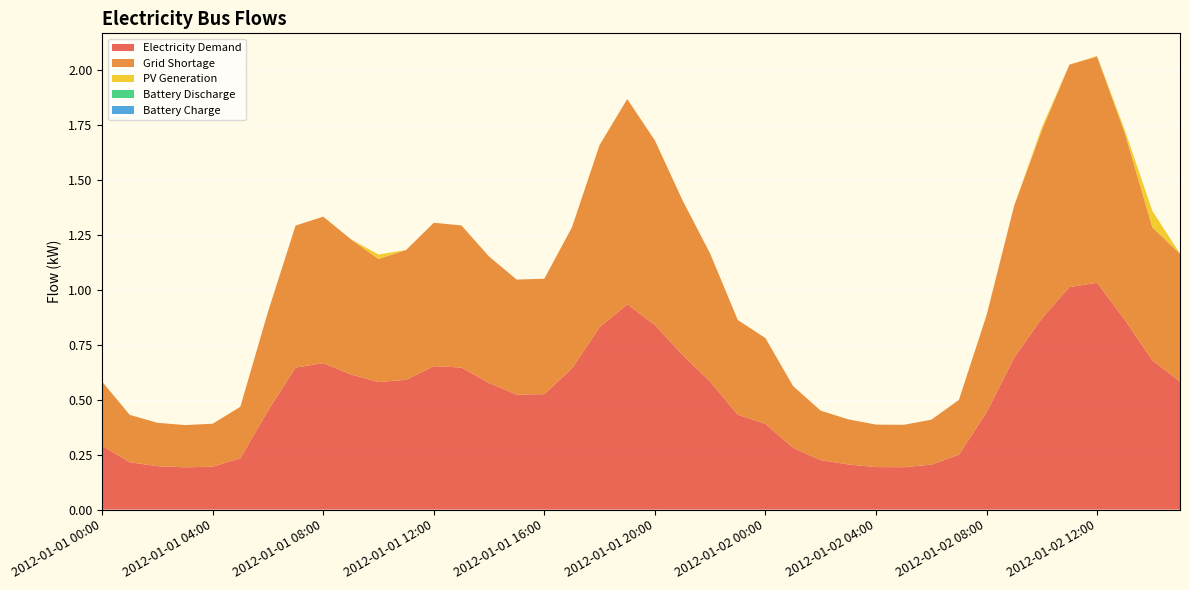

Reading left to right, transcribe all the data shown in this chart.

Electricity Demand: 2012-01-01 00:00=0.3	2012-01-01 01:00=0.2	2012-01-01 02:00=0.2	2012-01-01 03:00=0.2	2012-01-01 04:00=0.2	2012-01-01 05:00=0.2	2012-01-01 06:00=0.4	2012-01-01 07:00=0.6	2012-01-01 08:00=0.7	2012-01-01 09:00=0.6	2012-01-01 10:00=0.6	2012-01-01 11:00=0.6	2012-01-01 12:00=0.7	2012-01-01 13:00=0.6	2012-01-01 14:00=0.6	2012-01-01 15:00=0.5	2012-01-01 16:00=0.5	2012-01-01 17:00=0.6	2012-01-01 18:00=0.8	2012-01-01 19:00=0.9	2012-01-01 20:00=0.8	2012-01-01 21:00=0.7	2012-01-01 22:00=0.6	2012-01-01 23:00=0.4	2012-01-02 00:00=0.4	2012-01-02 01:00=0.3	2012-01-02 02:00=0.2	2012-01-02 03:00=0.2	2012-01-02 04:00=0.2	2012-01-02 05:00=0.2	2012-01-02 06:00=0.2	2012-01-02 07:00=0.2	2012-01-02 08:00=0.4	2012-01-02 09:00=0.7	2012-01-02 10:00=0.9	2012-01-02 11:00=1.0	2012-01-02 12:00=1.0	2012-01-02 13:00=0.9	2012-01-02 14:00=0.7	2012-01-02 15:00=0.6
Grid Shortage: 2012-01-01 00:00=0.3	2012-01-01 01:00=0.2	2012-01-01 02:00=0.2	2012-01-01 03:00=0.2	2012-01-01 04:00=0.2	2012-01-01 05:00=0.2	2012-01-01 06:00=0.4	2012-01-01 07:00=0.6	2012-01-01 08:00=0.7	2012-01-01 09:00=0.6	2012-01-01 10:00=0.6	2012-01-01 11:00=0.6	2012-01-01 12:00=0.7	2012-01-01 13:00=0.6	2012-01-01 14:00=0.6	2012-01-01 15:00=0.5	2012-01-01 16:00=0.5	2012-01-01 17:00=0.6	2012-01-01 18:00=0.8	2012-01-01 19:00=0.9	2012-01-01 20:00=0.8	2012-01-01 21:00=0.7	2012-01-01 22:00=0.6	2012-01-01 23:00=0.4	2012-01-02 00:00=0.4	2012-01-02 01:00=0.3	2012-01-02 02:00=0.2	2012-01-02 03:00=0.2	2012-01-02 04:00=0.2	2012-01-02 05:00=0.2	2012-01-02 06:00=0.2	2012-01-02 07:00=0.2	2012-01-02 08:00=0.4	2012-01-02 09:00=0.7	2012-01-02 10:00=0.9	2012-01-02 11:00=1.0	2012-01-02 12:00=1.0	2012-01-02 13:00=0.9	2012-01-02 14:00=0.6	2012-01-02 15:00=0.6
PV Generation: 2012-01-01 00:00=0.0	2012-01-01 01:00=0.0	2012-01-01 02:00=0.0	2012-01-01 03:00=0.0	2012-01-01 04:00=0.0	2012-01-01 05:00=0.0	2012-01-01 06:00=0.0	2012-01-01 07:00=0.0	2012-01-01 08:00=0.0	2012-01-01 09:00=0.0	2012-01-01 10:00=0.0	2012-01-01 11:00=0.0	2012-01-01 12:00=0.0	2012-01-01 13:00=0.0	2012-01-01 14:00=0.0	2012-01-01 15:00=0.0	2012-01-01 16:00=0.0	2012-01-01 17:00=0.0	2012-01-01 18:00=0.0	2012-01-01 19:00=0.0	2012-01-01 20:00=0.0	2012-01-01 21:00=0.0	2012-01-01 22:00=0.0	2012-01-01 23:00=0.0	2012-01-02 00:00=0.0	2012-01-02 01:00=0.0	2012-01-02 02:00=0.0	2012-01-02 03:00=0.0	2012-01-02 04:00=0.0	2012-01-02 05:00=0.0	2012-01-02 06:00=0.0	2012-01-02 07:00=0.0	2012-01-02 08:00=0.0	2012-01-02 09:00=0.0	2012-01-02 10:00=0.0	2012-01-02 11:00=0.0	2012-01-02 12:00=0.0	2012-01-02 13:00=0.0	2012-01-02 14:00=0.1	2012-01-02 15:00=0.0
Battery Discharge: 2012-01-01 00:00=0.0	2012-01-01 01:00=0.0	2012-01-01 02:00=0.0	2012-01-01 03:00=0.0	2012-01-01 04:00=0.0	2012-01-01 05:00=0.0	2012-01-01 06:00=0.0	2012-01-01 07:00=0.0	2012-01-01 08:00=0.0	2012-01-01 09:00=0.0	2012-01-01 10:00=0.0	2012-01-01 11:00=0.0	2012-01-01 12:00=0.0	2012-01-01 13:00=0.0	2012-01-01 14:00=0.0	2012-01-01 15:00=0.0	2012-01-01 16:00=0.0	2012-01-01 17:00=0.0	2012-01-01 18:00=0.0	2012-01-01 19:00=0.0	2012-01-01 20:00=0.0	2012-01-01 21:00=0.0	2012-01-01 22:00=0.0	2012-01-01 23:00=0.0	2012-01-02 00:00=0.0	2012-01-02 01:00=0.0	2012-01-02 02:00=0.0	2012-01-02 03:00=0.0	2012-01-02 04:00=0.0	2012-01-02 05:00=0.0	2012-01-02 06:00=0.0	2012-01-02 07:00=0.0	2012-01-02 08:00=0.0	2012-01-02 09:00=0.0	2012-01-02 10:00=0.0	2012-01-02 11:00=0.0	2012-01-02 12:00=0.0	2012-01-02 13:00=0.0	2012-01-02 14:00=0.0	2012-01-02 15:00=0.0
Battery Charge: 2012-01-01 00:00=0.0	2012-01-01 01:00=0.0	2012-01-01 02:00=0.0	2012-01-01 03:00=0.0	2012-01-01 04:00=0.0	2012-01-01 05:00=0.0	2012-01-01 06:00=0.0	2012-01-01 07:00=0.0	2012-01-01 08:00=0.0	2012-01-01 09:00=0.0	2012-01-01 10:00=0.0	2012-01-01 11:00=0.0	2012-01-01 12:00=0.0	2012-01-01 13:00=0.0	2012-01-01 14:00=0.0	2012-01-01 15:00=0.0	2012-01-01 16:00=0.0	2012-01-01 17:00=0.0	2012-01-01 18:00=0.0	2012-01-01 19:00=0.0	2012-01-01 20:00=0.0	2012-01-01 21:00=0.0	2012-01-01 22:00=0.0	2012-01-01 23:00=0.0	2012-01-02 00:00=0.0	2012-01-02 01:00=0.0	2012-01-02 02:00=0.0	2012-01-02 03:00=0.0	2012-01-02 04:00=0.0	2012-01-02 05:00=0.0	2012-01-02 06:00=0.0	2012-01-02 07:00=0.0	2012-01-02 08:00=0.0	2012-01-02 09:00=0.0	2012-01-02 10:00=0.0	2012-01-02 11:00=0.0	2012-01-02 12:00=0.0	2012-01-02 13:00=0.0	2012-01-02 14:00=0.0	2012-01-02 15:00=0.0